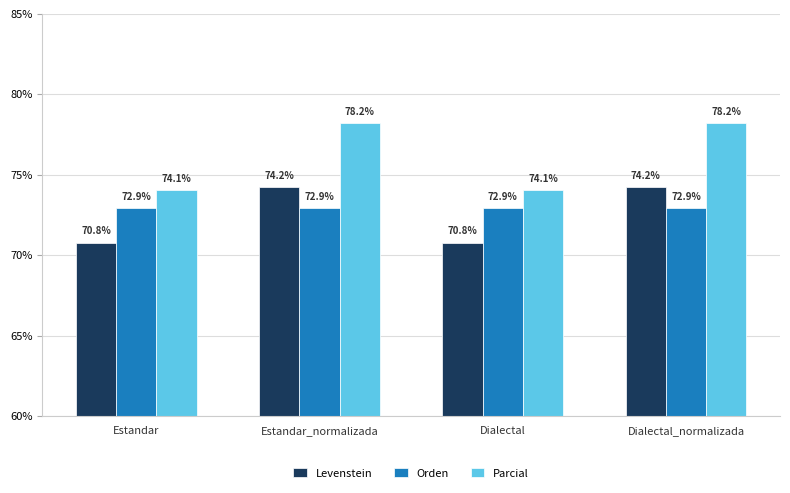

Which series has the widest spread of values?

Parcial